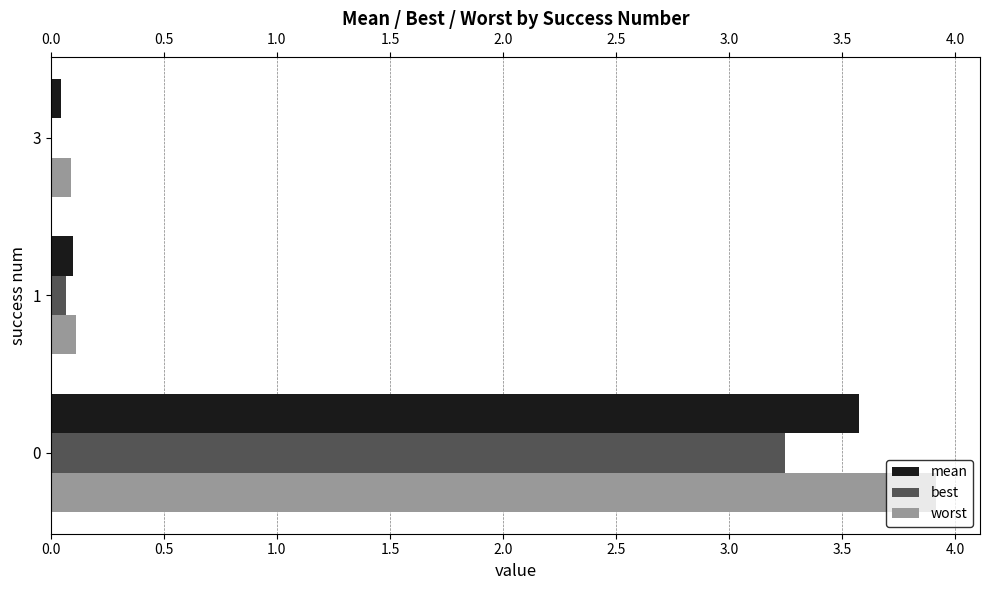

The worst series shows 0.1 at 3. True or false?

True